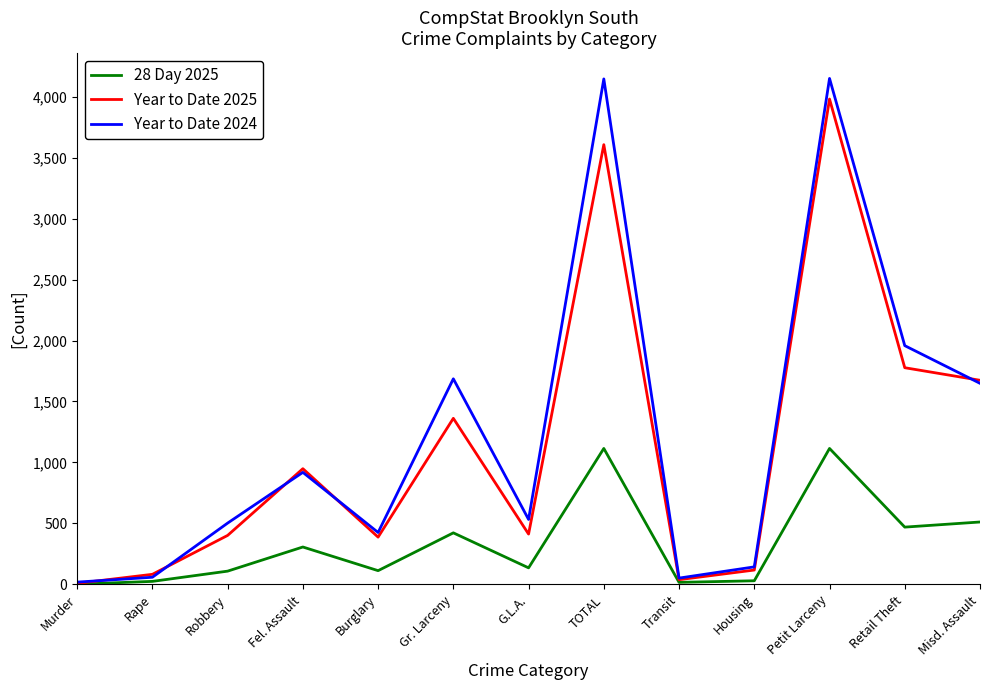

What position from the right is Gr. Larceny?

8